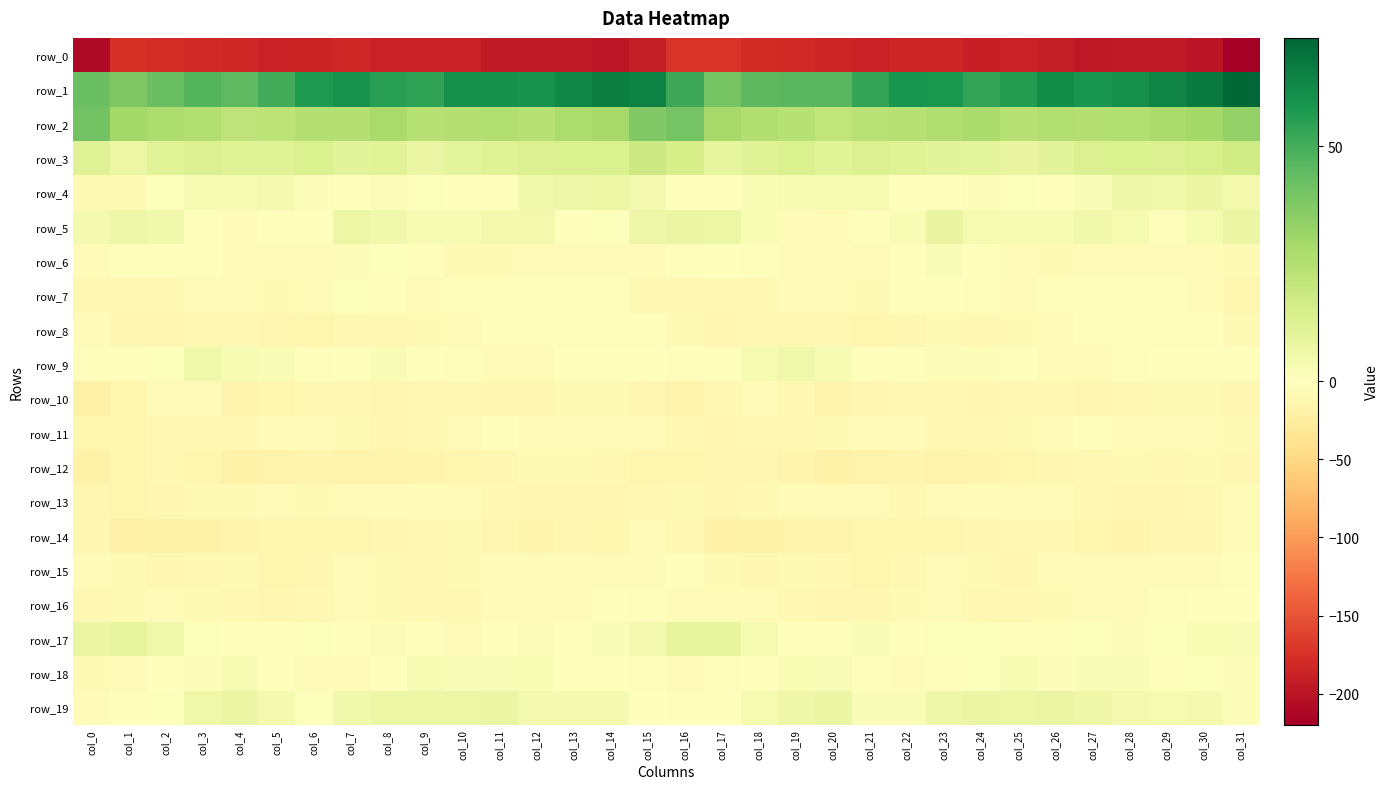

What is the difference between the highest and lowest values at col_16?

224.0